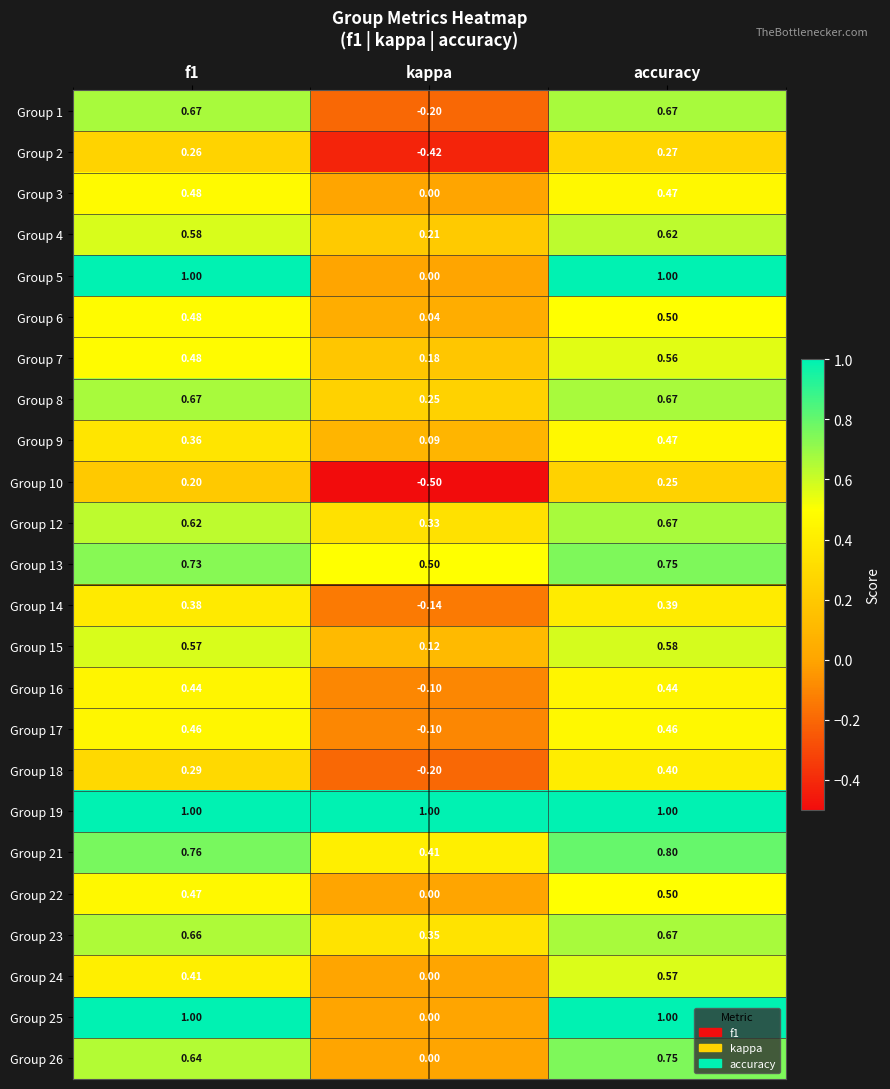

At which category is the sum across all series the highest?

accuracy